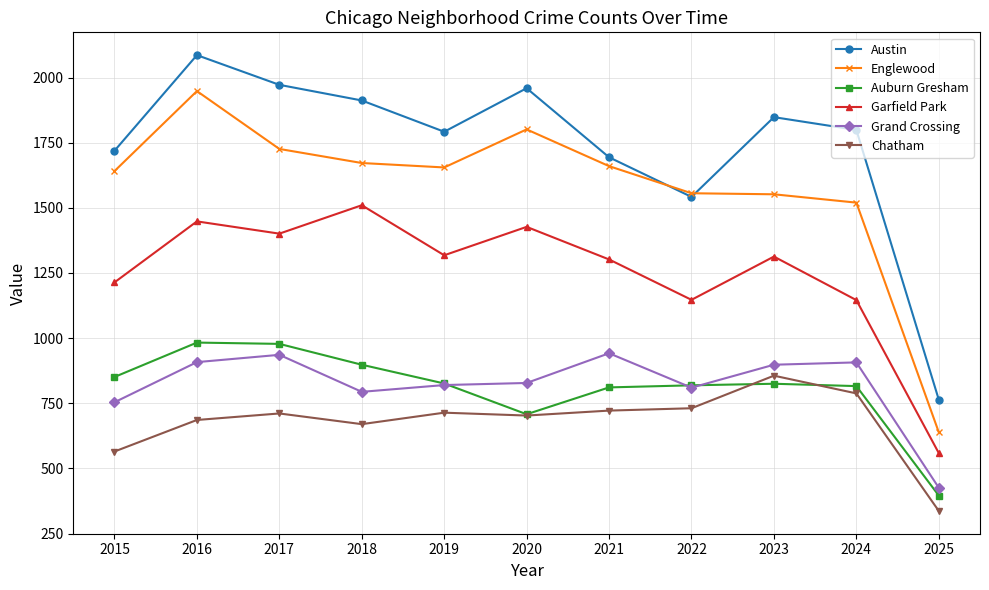

What is the lowest value of the Austin series?

764